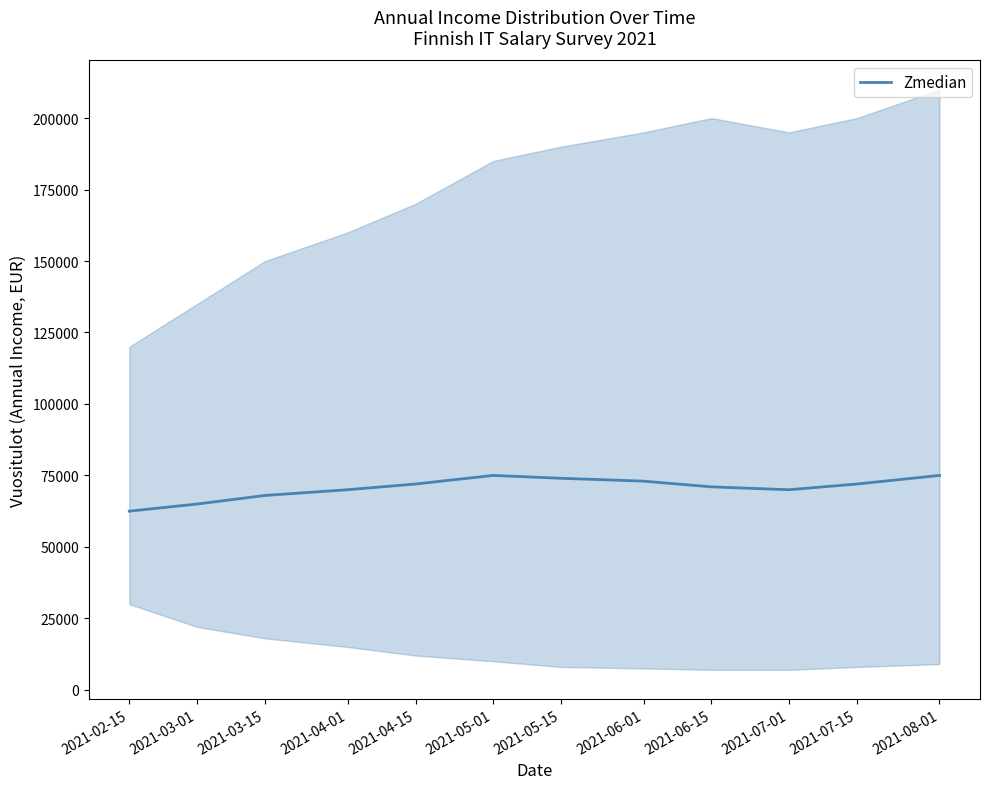

True or false: the data shows 102066 at 2021-05-15.

False